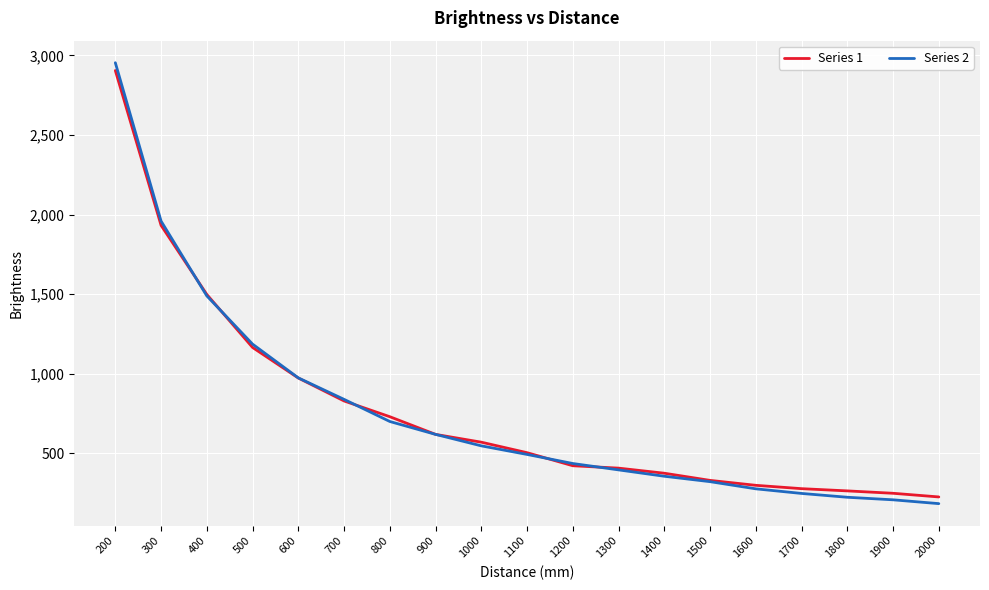

What are all the series names shown in the legend?

Series 1, Series 2